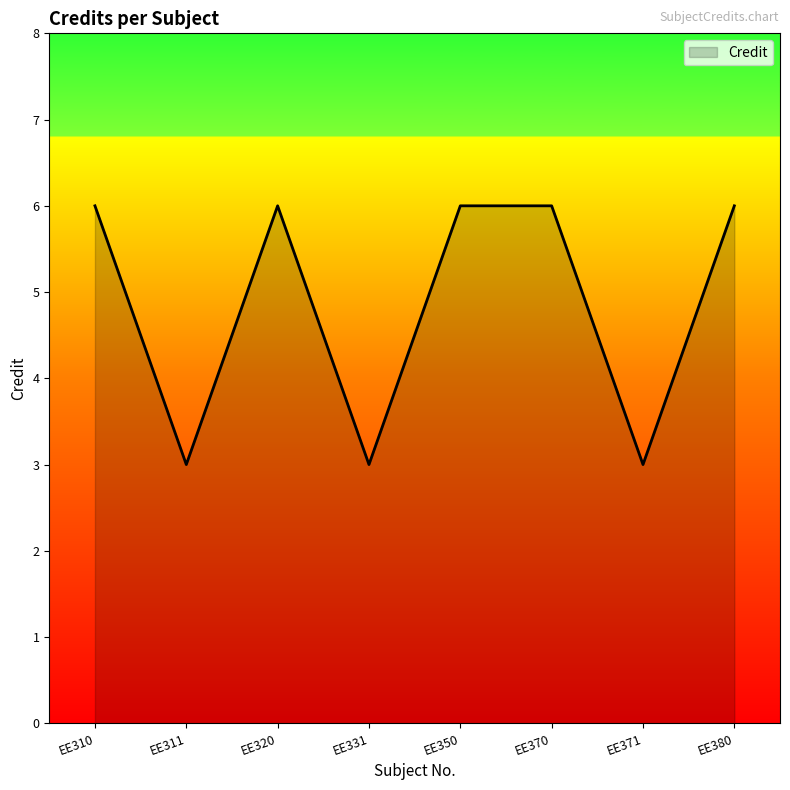

Is it true that the value at EE380 is 6?

True